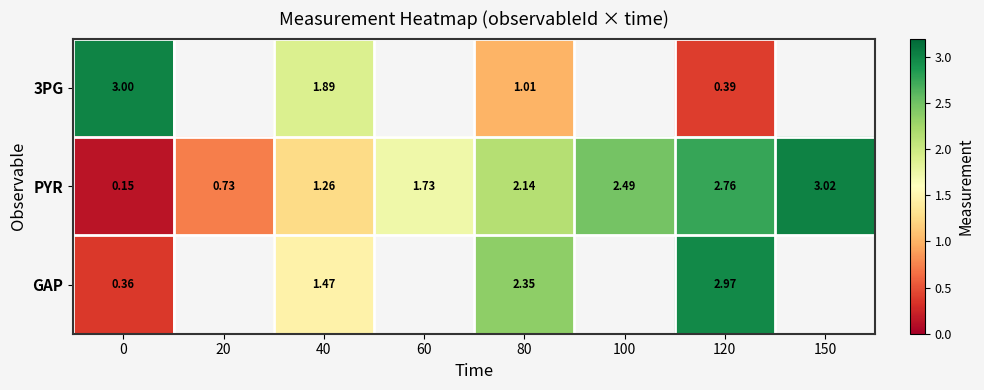

What is the difference between the highest and lowest values at 120?

2.6